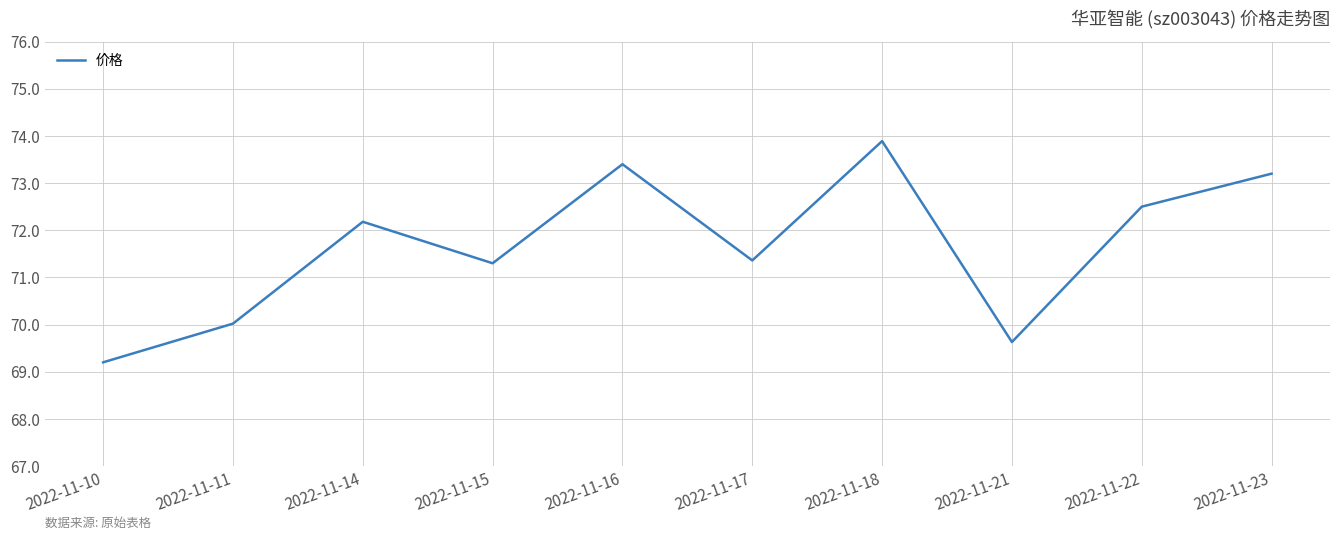

Where does the data first go above 72?

2022-11-14